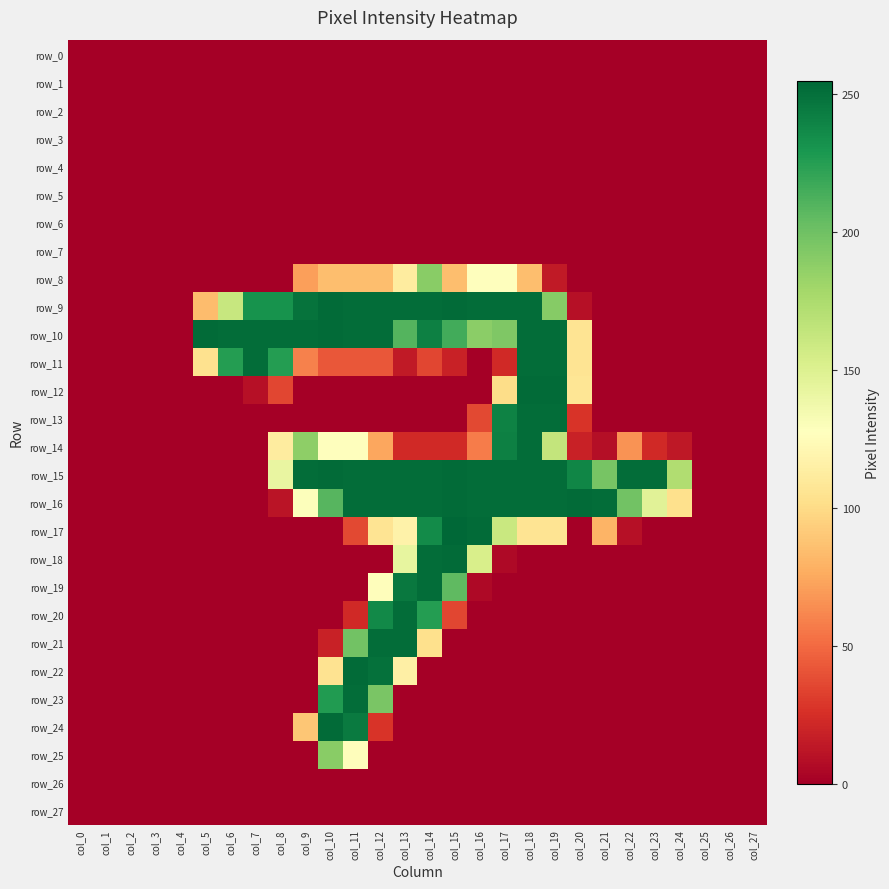

Is the value of row_15 at col_18 greater than the value of row_10 at col_14?

Yes